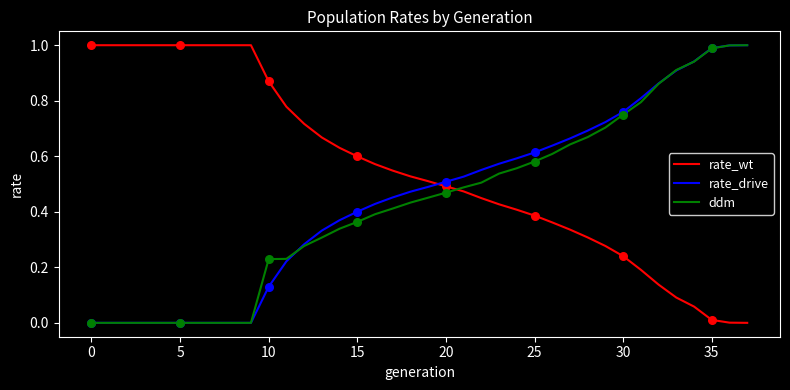

How many times do rate_drive and rate_wt cross each other?

1